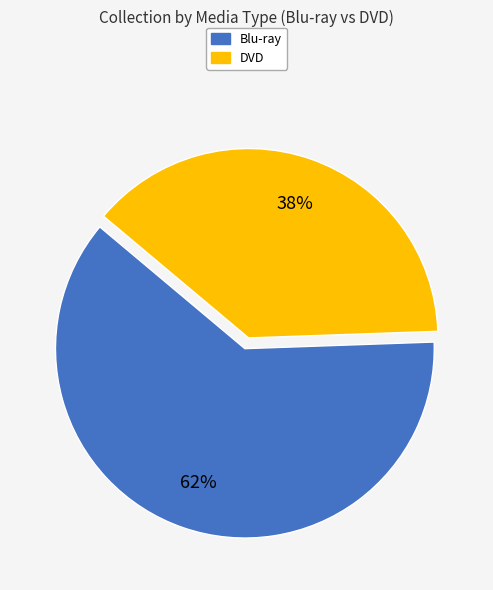

Between DVD and Blu-ray, which is larger?

Blu-ray